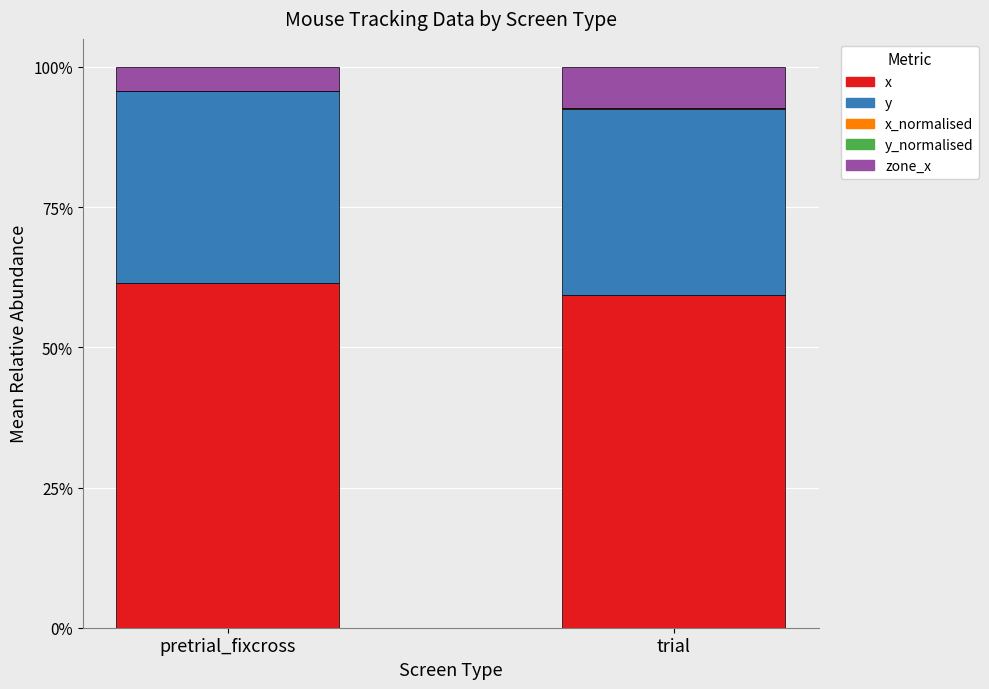

What is the maximum value for x?

61.4